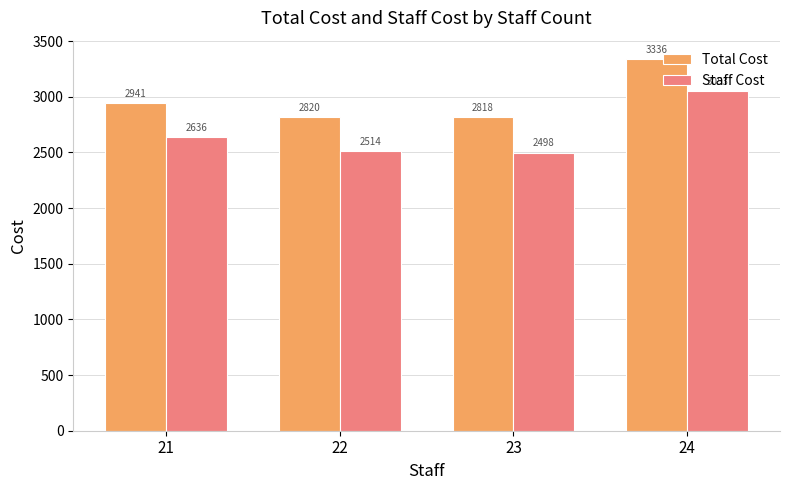

Between 22 and 24, which series saw the biggest shift?

Staff Cost